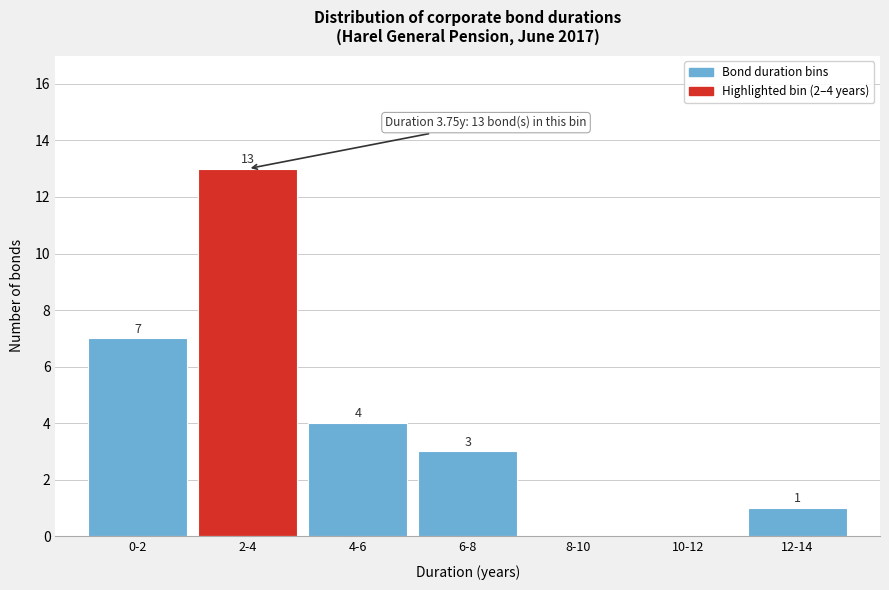

Reading right to left, extract all data points from this chart.

12-14=1	10-12=0	8-10=0	6-8=3	4-6=4	2-4=13	0-2=7